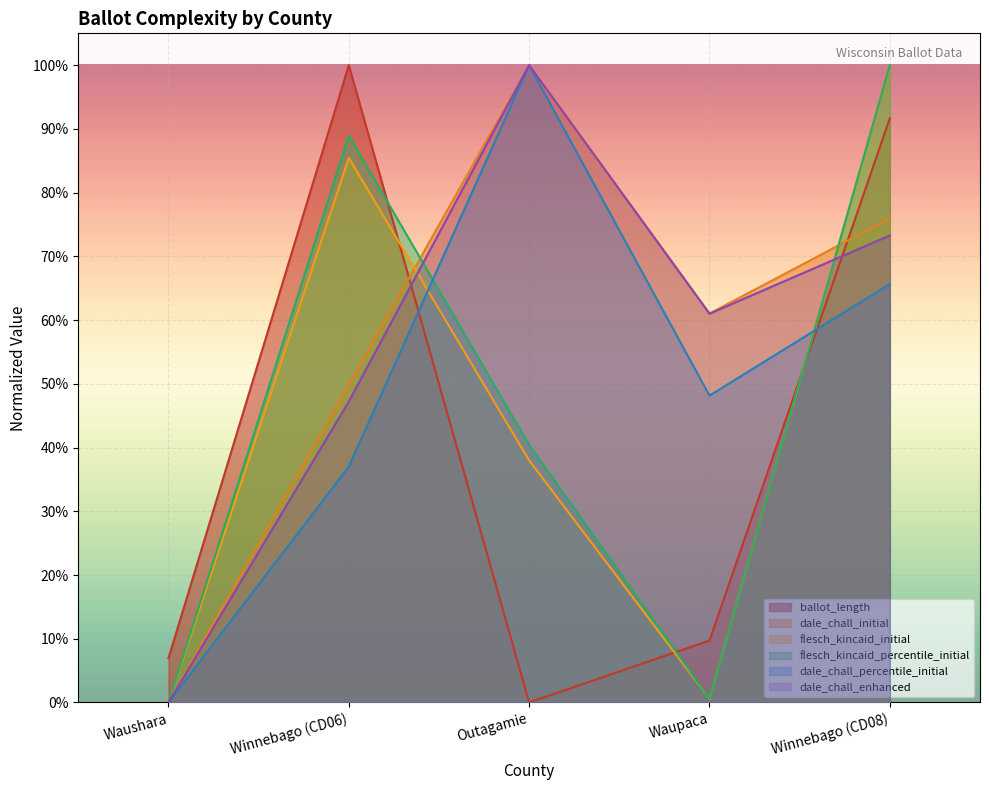

Reading right to left, list all the values displayed in this chart.

ballot_length: 0.9	0.1	0.0	1.0	0.1
dale_chall_initial: 0.8	0.6	1.0	0.5	0.0
flesch_kincaid_initial: 1.0	0.0	0.4	0.9	0.0
flesch_kincaid_percentile_initial: 1.0	0.0	0.4	0.9	0.0
dale_chall_percentile_initial: 0.7	0.5	1.0	0.4	0.0
dale_chall_enhanced: 0.7	0.6	1.0	0.5	0.0